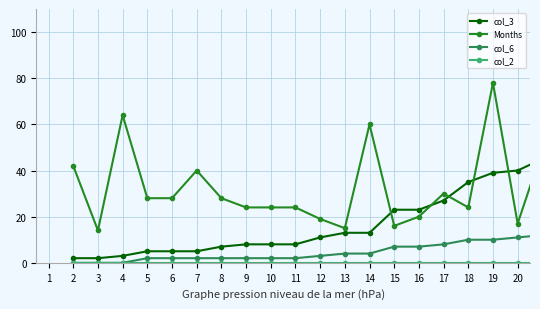

Which series has the largest total across all categories?

Months